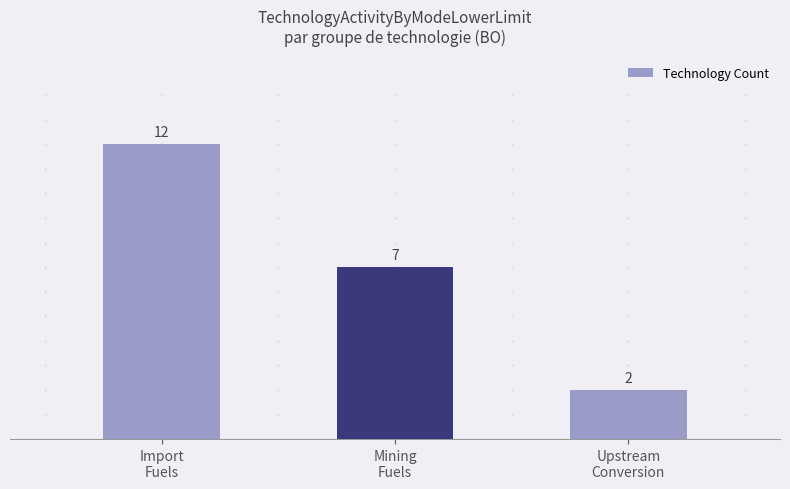

The value at Upstream
Conversion is 2. True or false?

True